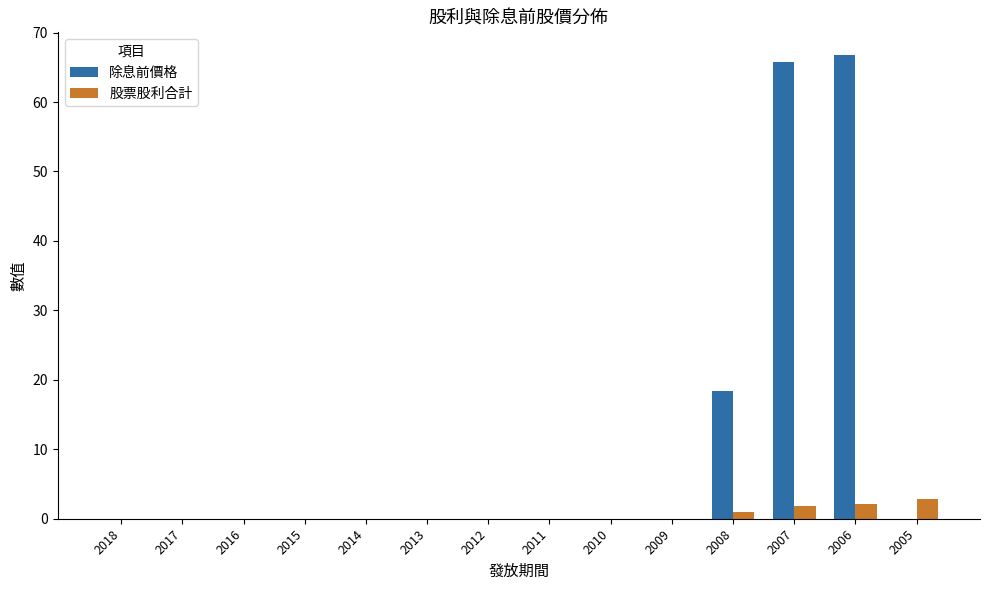

How many data points does each series have?

14